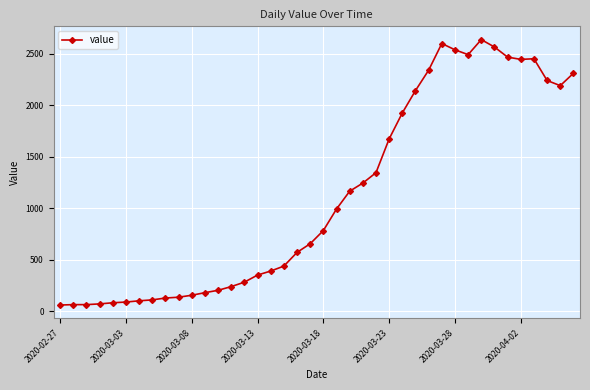

True or false: there are more than 0 points higher than both neighbors.

True